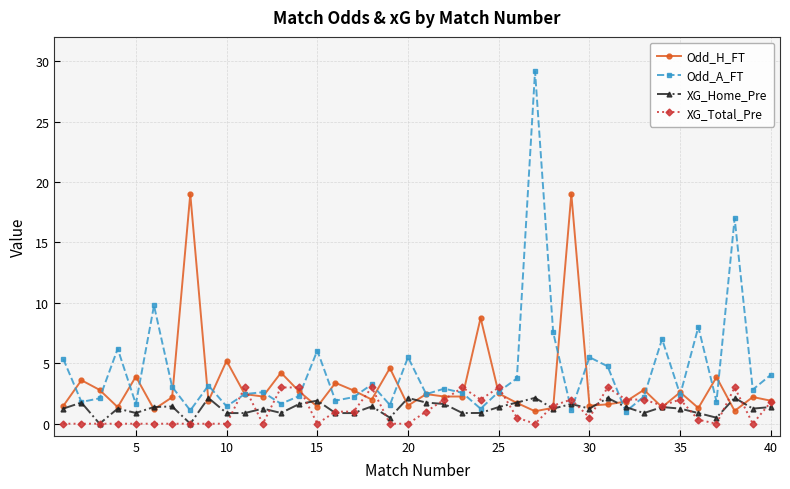

What is the value of the Odd_H_FT point at the 6th from the left?

1.2